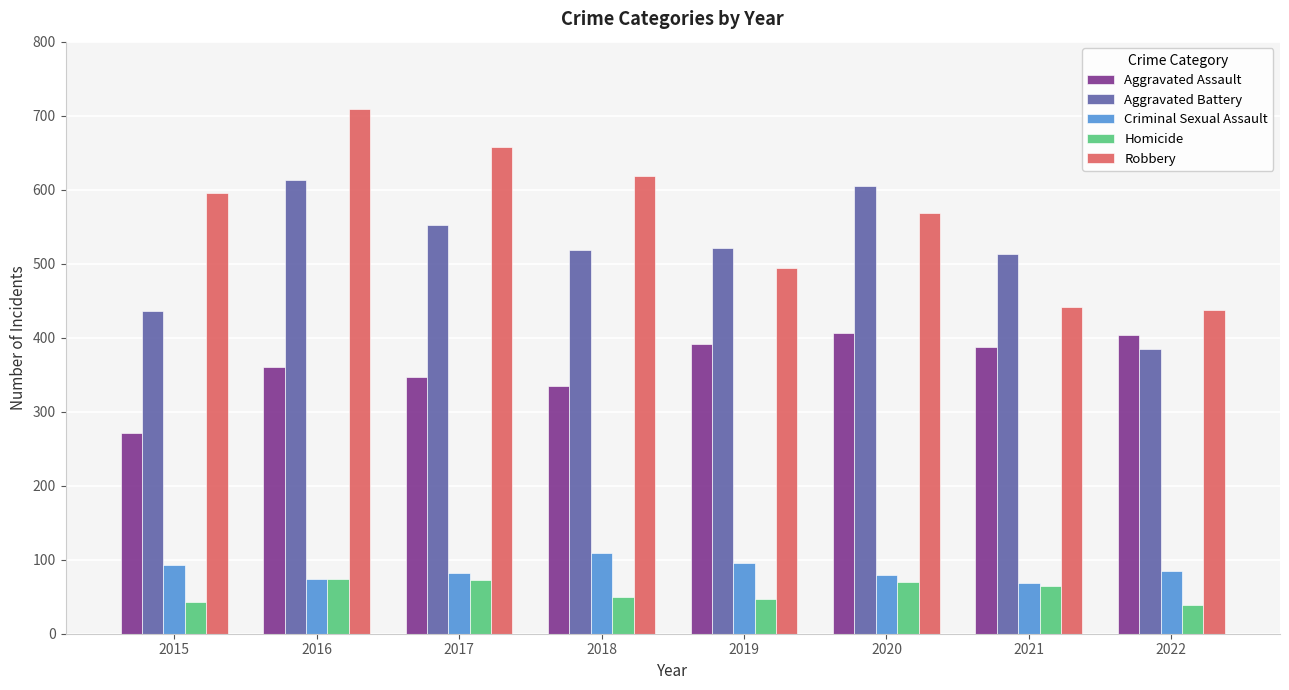

What is the smallest value displayed?

39